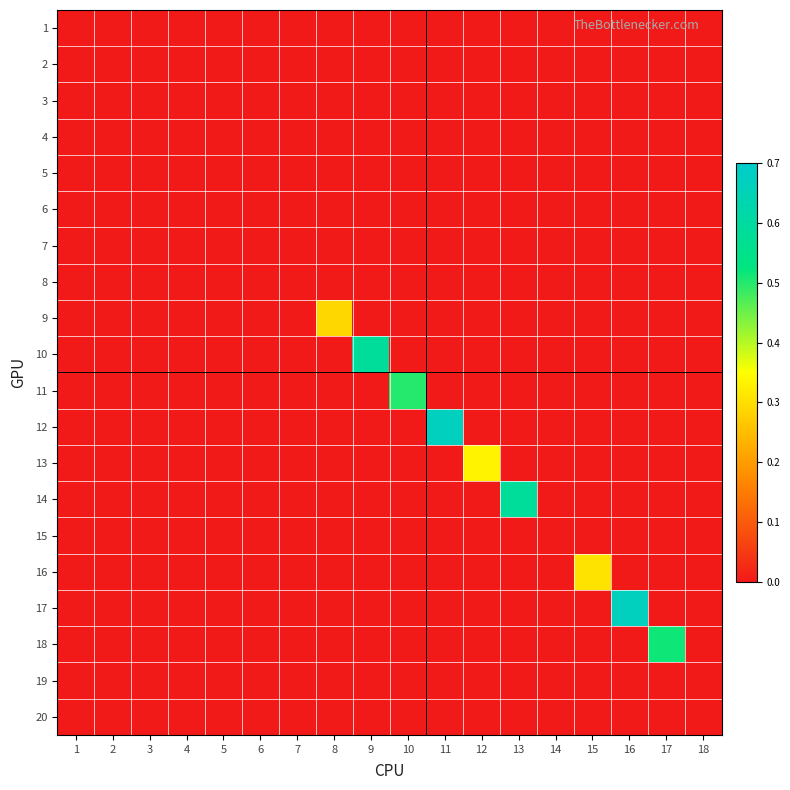

Reading left to right, extract all data points from this chart.

1: 1=0.0	2=0.0	3=0.0	4=0.0	5=0.0	6=0.0	7=0.0	8=0.0	9=0.0	10=0.0	11=0.0	12=0.0	13=0.0	14=0.0	15=0.0	16=0.0	17=0.0	18=0.0
2: 1=0.0	2=0.0	3=0.0	4=0.0	5=0.0	6=0.0	7=0.0	8=0.0	9=0.0	10=0.0	11=0.0	12=0.0	13=0.0	14=0.0	15=0.0	16=0.0	17=0.0	18=0.0
3: 1=0.0	2=0.0	3=0.0	4=0.0	5=0.0	6=0.0	7=0.0	8=0.0	9=0.0	10=0.0	11=0.0	12=0.0	13=0.0	14=0.0	15=0.0	16=0.0	17=0.0	18=0.0
4: 1=0.0	2=0.0	3=0.0	4=0.0	5=0.0	6=0.0	7=0.0	8=0.0	9=0.0	10=0.0	11=0.0	12=0.0	13=0.0	14=0.0	15=0.0	16=0.0	17=0.0	18=0.0
5: 1=0.0	2=0.0	3=0.0	4=0.0	5=0.0	6=0.0	7=0.0	8=0.0	9=0.0	10=0.0	11=0.0	12=0.0	13=0.0	14=0.0	15=0.0	16=0.0	17=0.0	18=0.0
6: 1=0.0	2=0.0	3=0.0	4=0.0	5=0.0	6=0.0	7=0.0	8=0.0	9=0.0	10=0.0	11=0.0	12=0.0	13=0.0	14=0.0	15=0.0	16=0.0	17=0.0	18=0.0
7: 1=0.0	2=0.0	3=0.0	4=0.0	5=0.0	6=0.0	7=0.0	8=0.0	9=0.0	10=0.0	11=0.0	12=0.0	13=0.0	14=0.0	15=0.0	16=0.0	17=0.0	18=0.0
8: 1=0.0	2=0.0	3=0.0	4=0.0	5=0.0	6=0.0	7=0.0	8=0.0	9=0.0	10=0.0	11=0.0	12=0.0	13=0.0	14=0.0	15=0.0	16=0.0	17=0.0	18=0.0
9: 1=0.0	2=0.0	3=0.0	4=0.0	5=0.0	6=0.0	7=0.0	8=0.3	9=0.0	10=0.0	11=0.0	12=0.0	13=0.0	14=0.0	15=0.0	16=0.0	17=0.0	18=0.0
10: 1=0.0	2=0.0	3=0.0	4=0.0	5=0.0	6=0.0	7=0.0	8=0.0	9=0.6	10=0.0	11=0.0	12=0.0	13=0.0	14=0.0	15=0.0	16=0.0	17=0.0	18=0.0
11: 1=0.0	2=0.0	3=0.0	4=0.0	5=0.0	6=0.0	7=0.0	8=0.0	9=0.0	10=0.5	11=0.0	12=0.0	13=0.0	14=0.0	15=0.0	16=0.0	17=0.0	18=0.0
12: 1=0.0	2=0.0	3=0.0	4=0.0	5=0.0	6=0.0	7=0.0	8=0.0	9=0.0	10=0.0	11=0.7	12=0.0	13=0.0	14=0.0	15=0.0	16=0.0	17=0.0	18=0.0
13: 1=0.0	2=0.0	3=0.0	4=0.0	5=0.0	6=0.0	7=0.0	8=0.0	9=0.0	10=0.0	11=0.0	12=0.3	13=0.0	14=0.0	15=0.0	16=0.0	17=0.0	18=0.0
14: 1=0.0	2=0.0	3=0.0	4=0.0	5=0.0	6=0.0	7=0.0	8=0.0	9=0.0	10=0.0	11=0.0	12=0.0	13=0.6	14=0.0	15=0.0	16=0.0	17=0.0	18=0.0
15: 1=0.0	2=0.0	3=0.0	4=0.0	5=0.0	6=0.0	7=0.0	8=0.0	9=0.0	10=0.0	11=0.0	12=0.0	13=0.0	14=0.0	15=0.0	16=0.0	17=0.0	18=0.0
16: 1=0.0	2=0.0	3=0.0	4=0.0	5=0.0	6=0.0	7=0.0	8=0.0	9=0.0	10=0.0	11=0.0	12=0.0	13=0.0	14=0.0	15=0.3	16=0.0	17=0.0	18=0.0
17: 1=0.0	2=0.0	3=0.0	4=0.0	5=0.0	6=0.0	7=0.0	8=0.0	9=0.0	10=0.0	11=0.0	12=0.0	13=0.0	14=0.0	15=0.0	16=0.7	17=0.0	18=0.0
18: 1=0.0	2=0.0	3=0.0	4=0.0	5=0.0	6=0.0	7=0.0	8=0.0	9=0.0	10=0.0	11=0.0	12=0.0	13=0.0	14=0.0	15=0.0	16=0.0	17=0.5	18=0.0
19: 1=0.0	2=0.0	3=0.0	4=0.0	5=0.0	6=0.0	7=0.0	8=0.0	9=0.0	10=0.0	11=0.0	12=0.0	13=0.0	14=0.0	15=0.0	16=0.0	17=0.0	18=0.0
20: 1=0.0	2=0.0	3=0.0	4=0.0	5=0.0	6=0.0	7=0.0	8=0.0	9=0.0	10=0.0	11=0.0	12=0.0	13=0.0	14=0.0	15=0.0	16=0.0	17=0.0	18=0.0